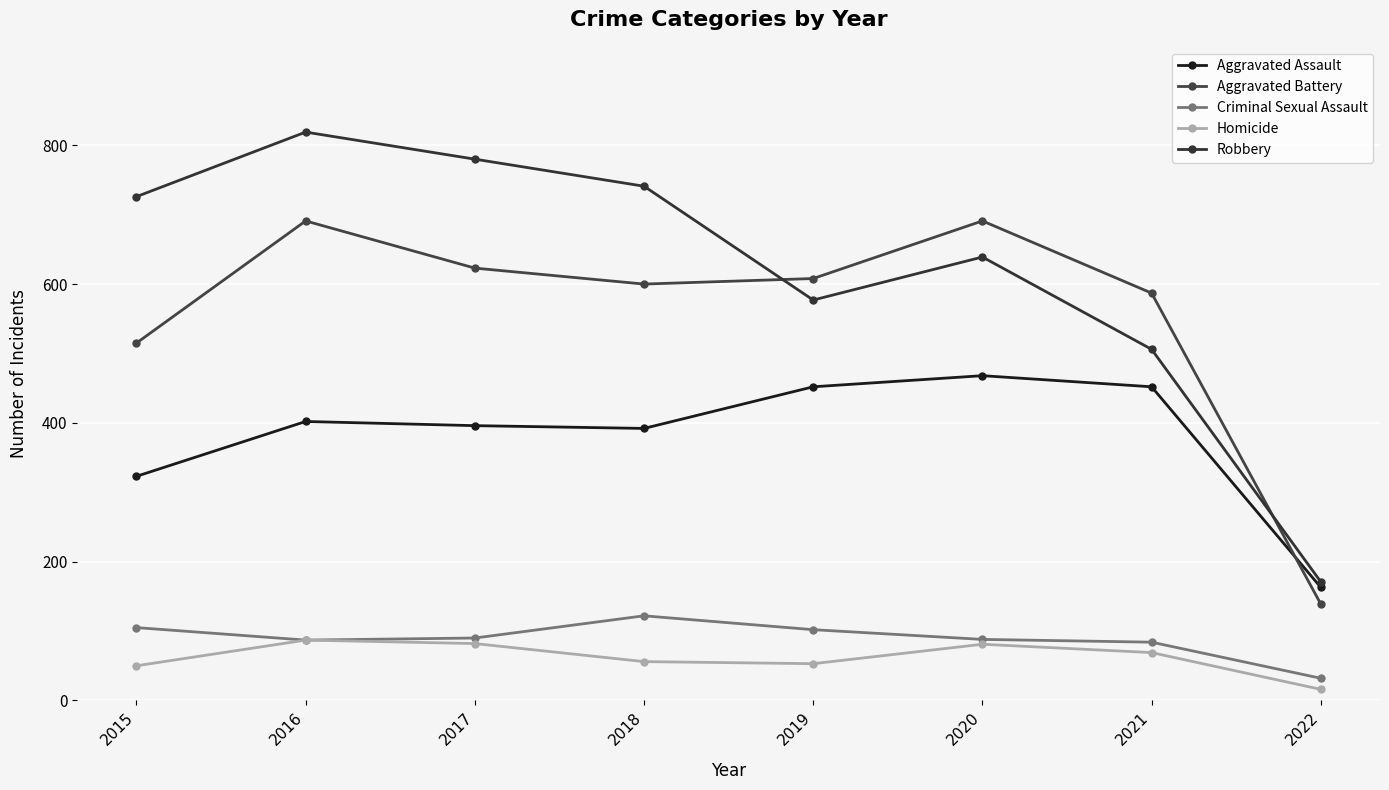

Is the value of Criminal Sexual Assault at 2022 greater than the value of Robbery at 2020?

No